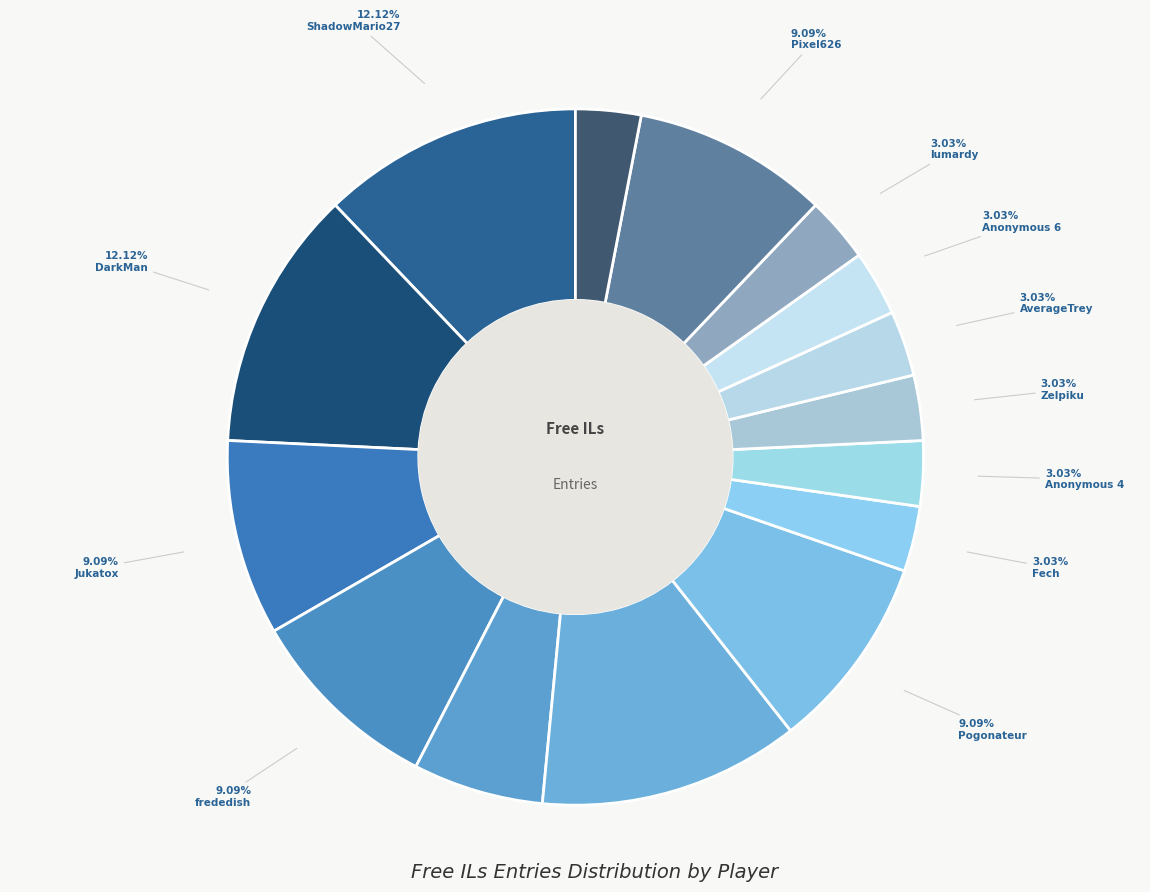

Is it true that lumardy is 3% of the pie?

True